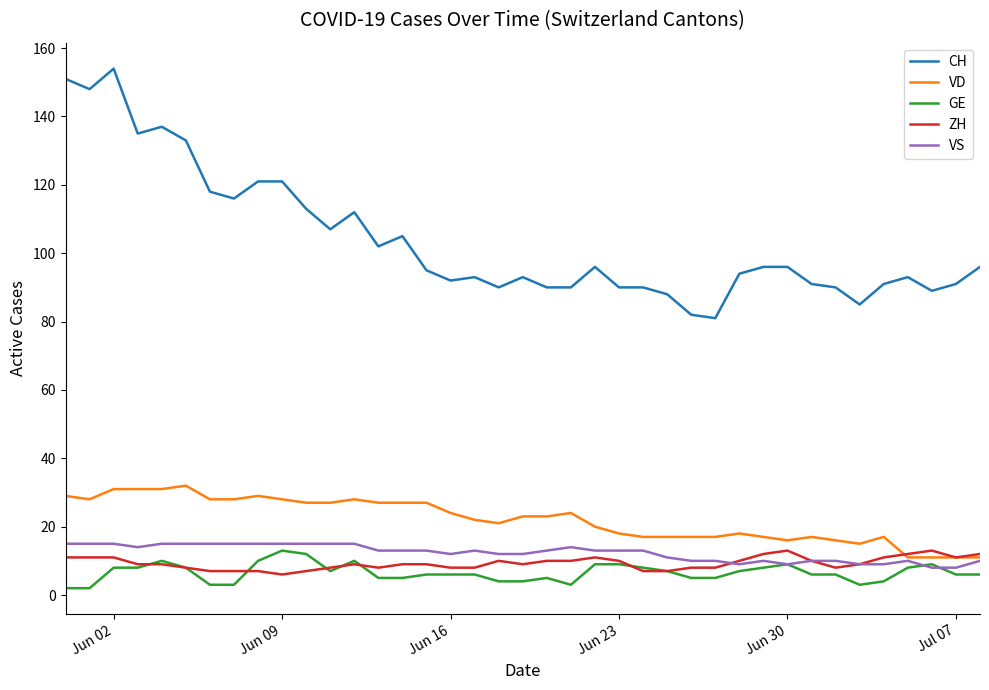

True or false: GE and CH cross at least once.

False